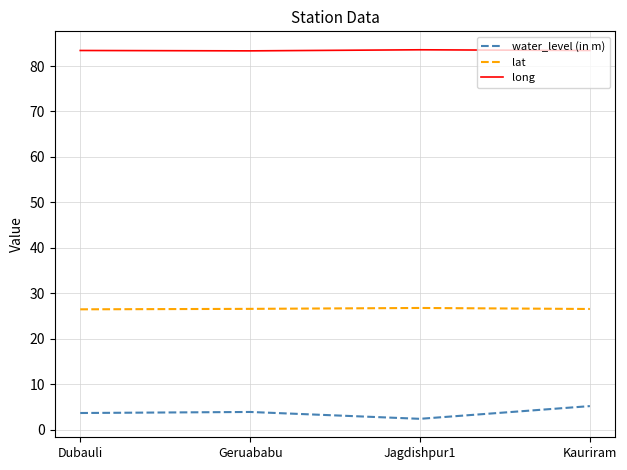

What is the total value across all series at Geruababu?

113.8